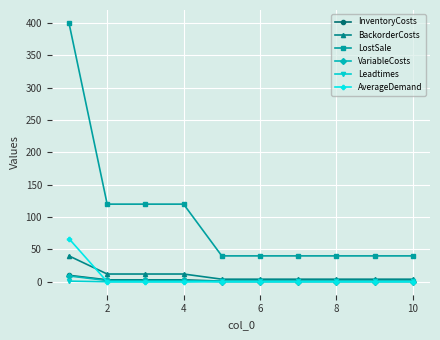

How many lines are shown in the chart?

6